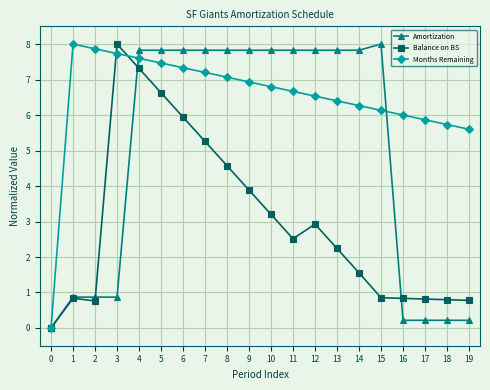

How many distinct data groups are displayed?

3